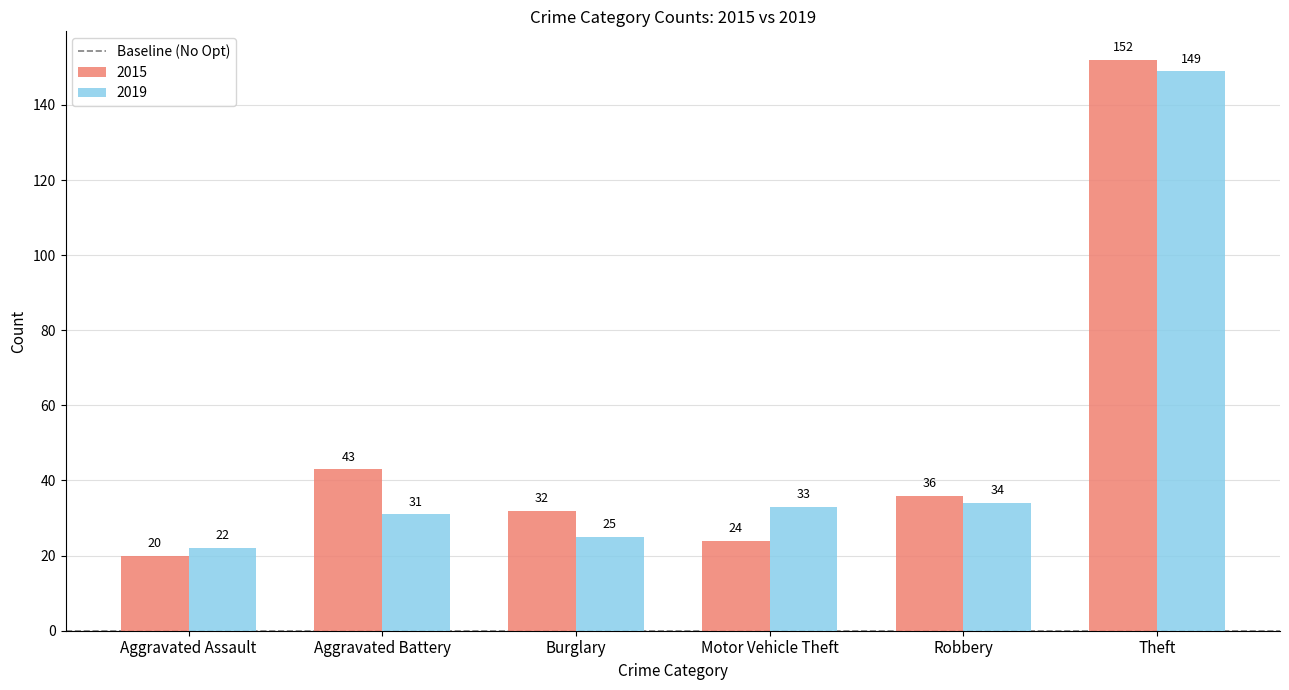

Rank the series by their average value, from highest to lowest.

2015, 2019